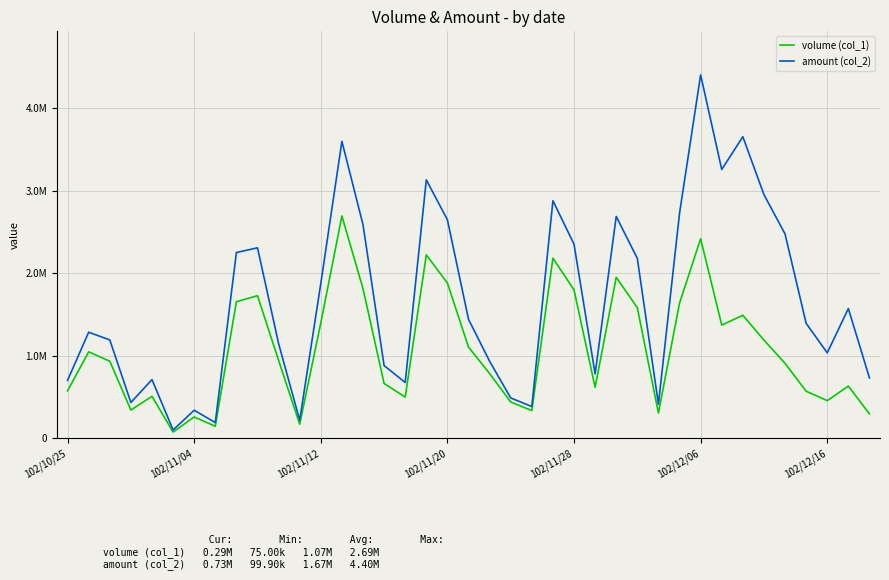

What are all the series names shown in the legend?

volume (col_1), amount (col_2)